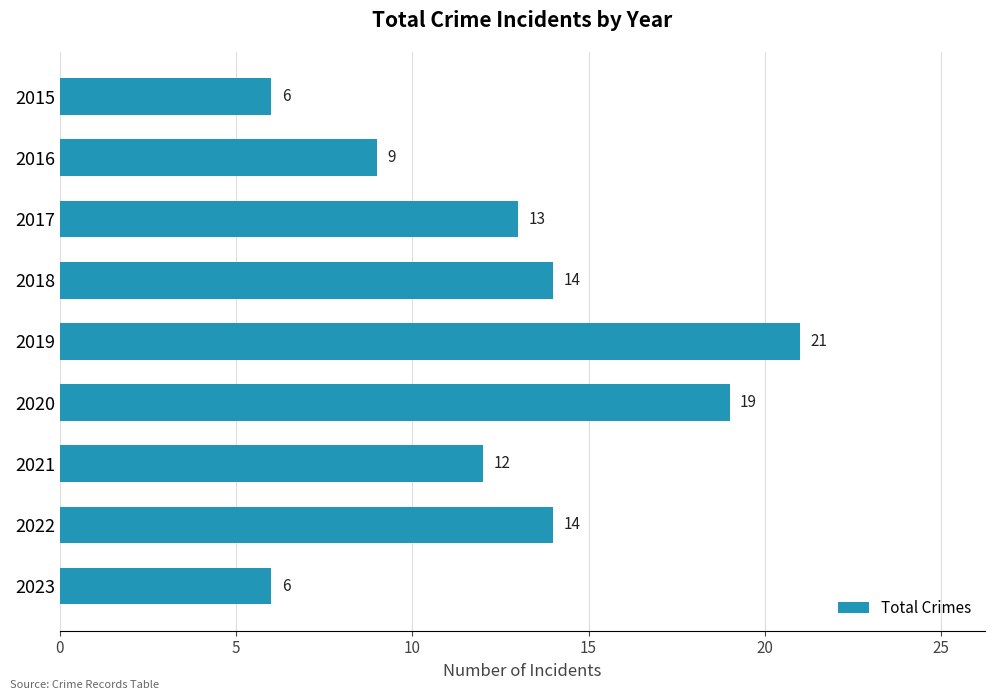

Reading bottom to top, what are all the values shown in this chart?

2023=6	2022=14	2021=12	2020=19	2019=21	2018=14	2017=13	2016=9	2015=6